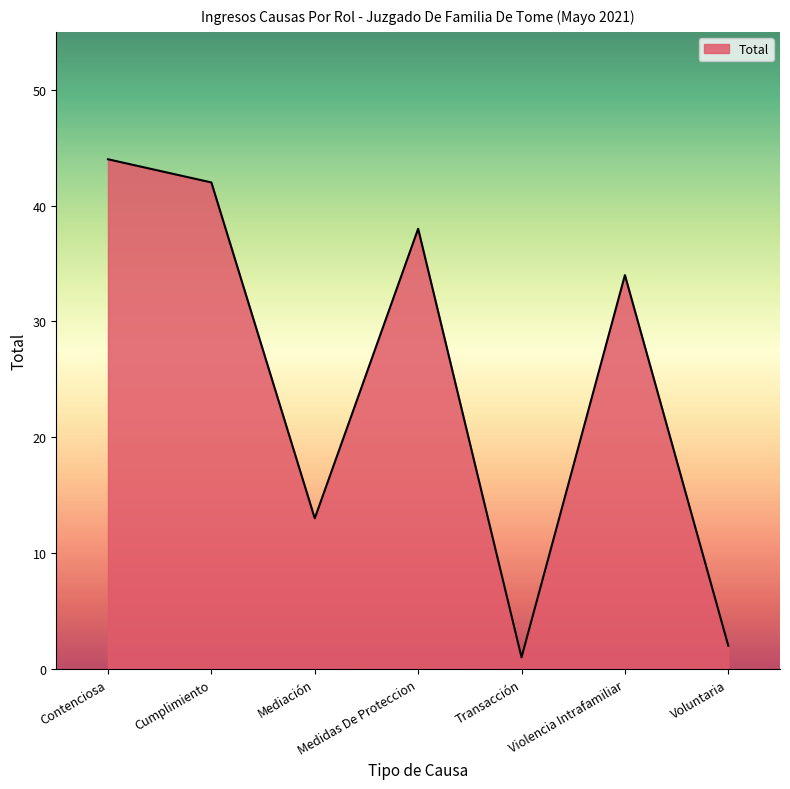

What is the smallest value displayed?

1